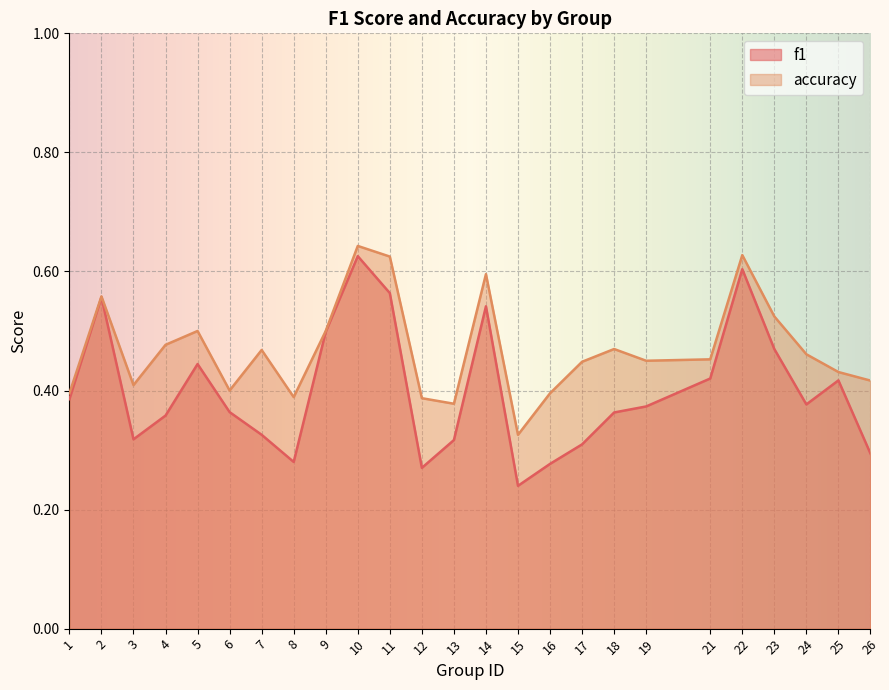

True or false: accuracy and f1 cross at least once.

False